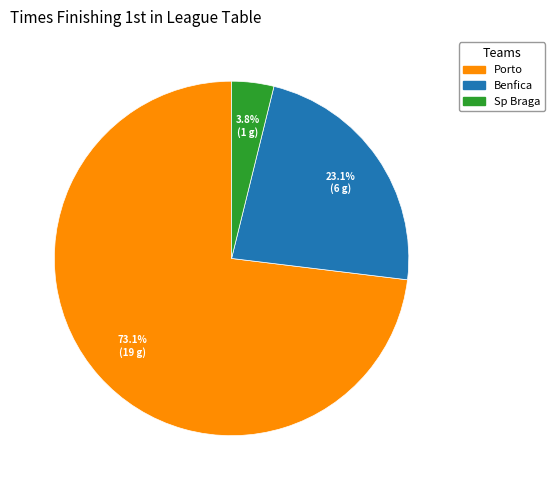

True or false: Benfica accounts for 9% of the total.

False